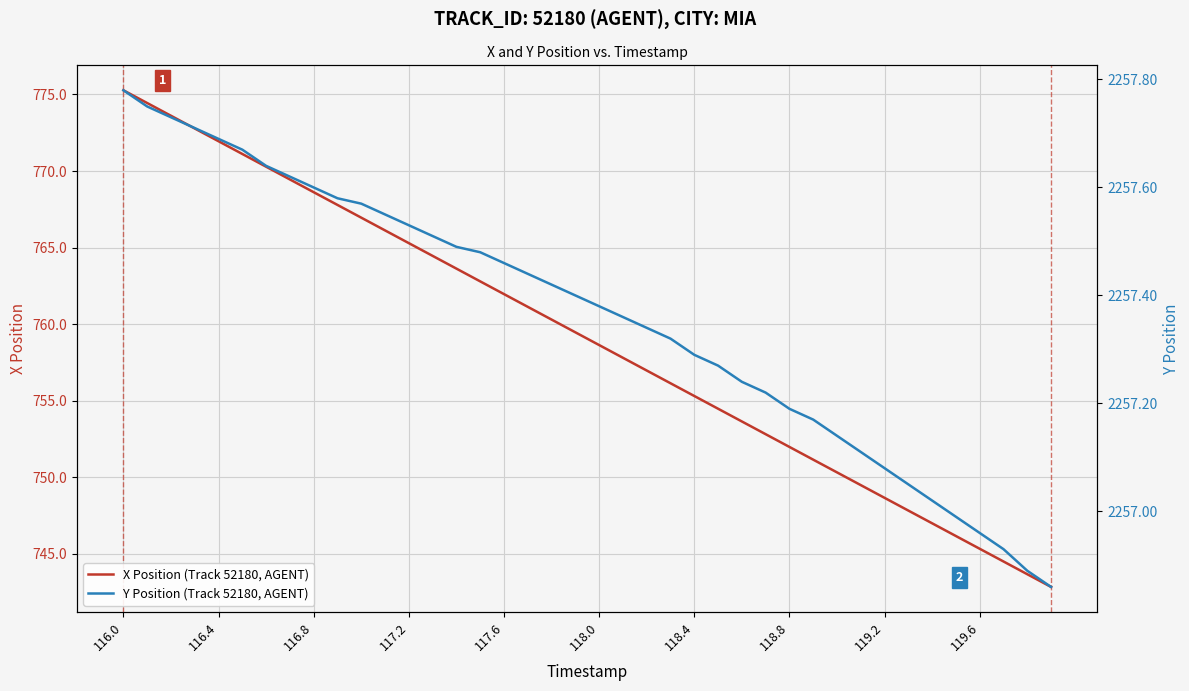

How many lines are shown in the chart?

2